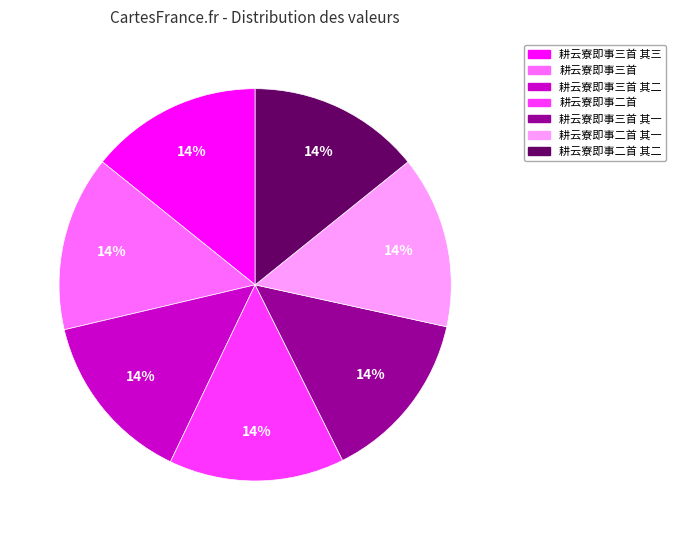

To the nearest percent, what is the average slice percentage?

14%